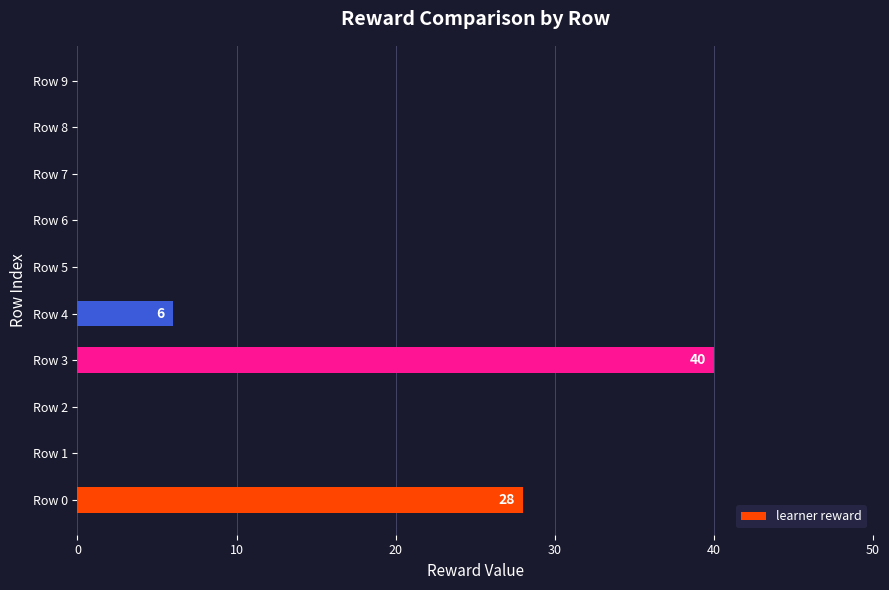

Which label corresponds to the largest value in the chart?

Row 3